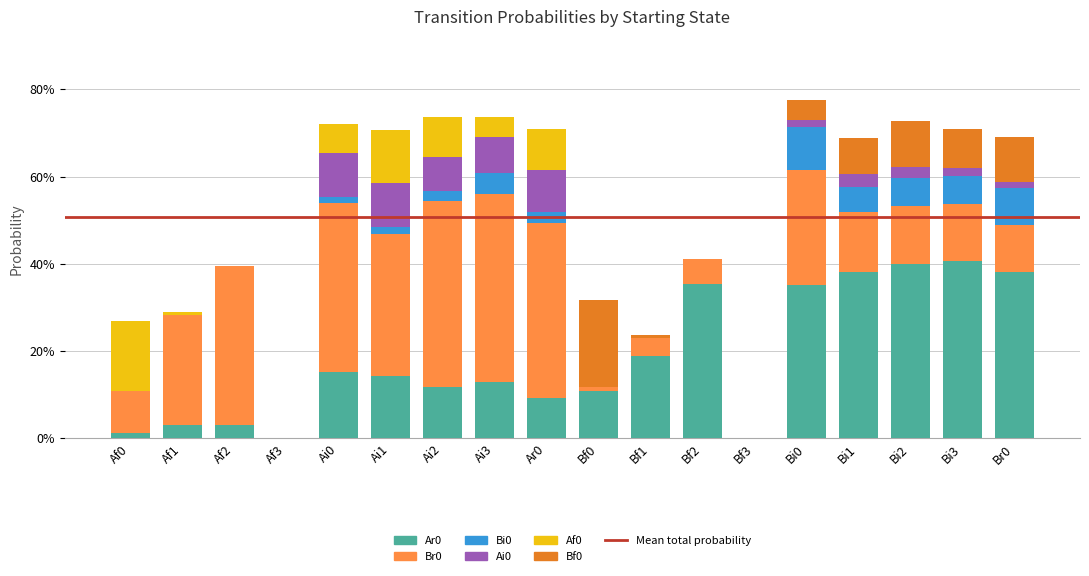

What is the sum of all Ar0 values?

3.3